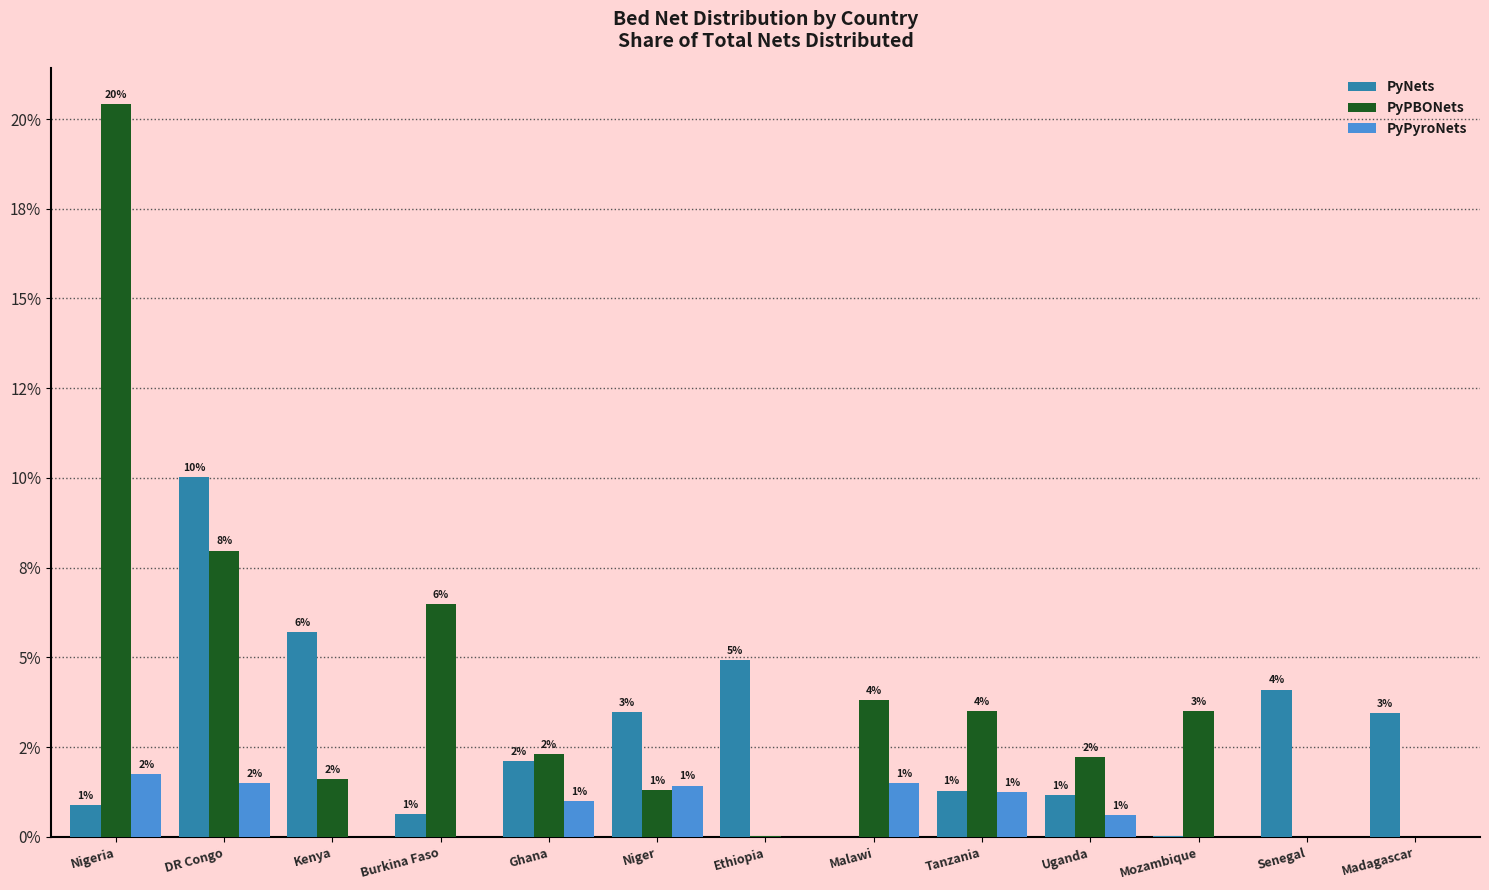

Are the bars grouped side by side (vs. stacked)?

Yes